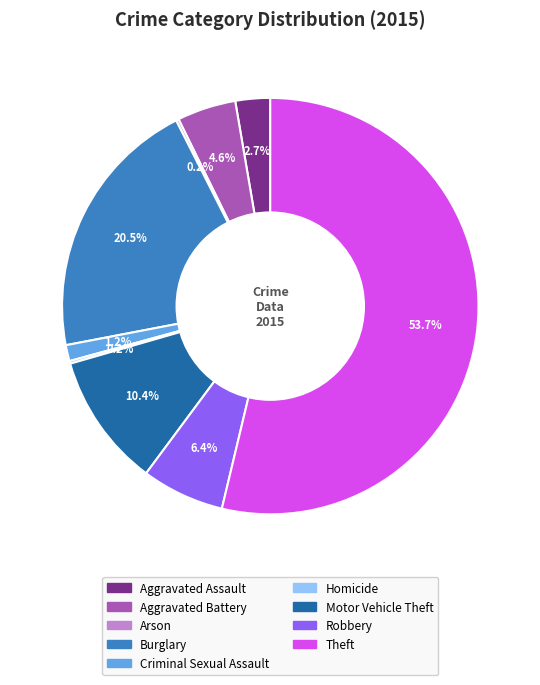

Does Criminal Sexual Assault represent more than half of the total?

No